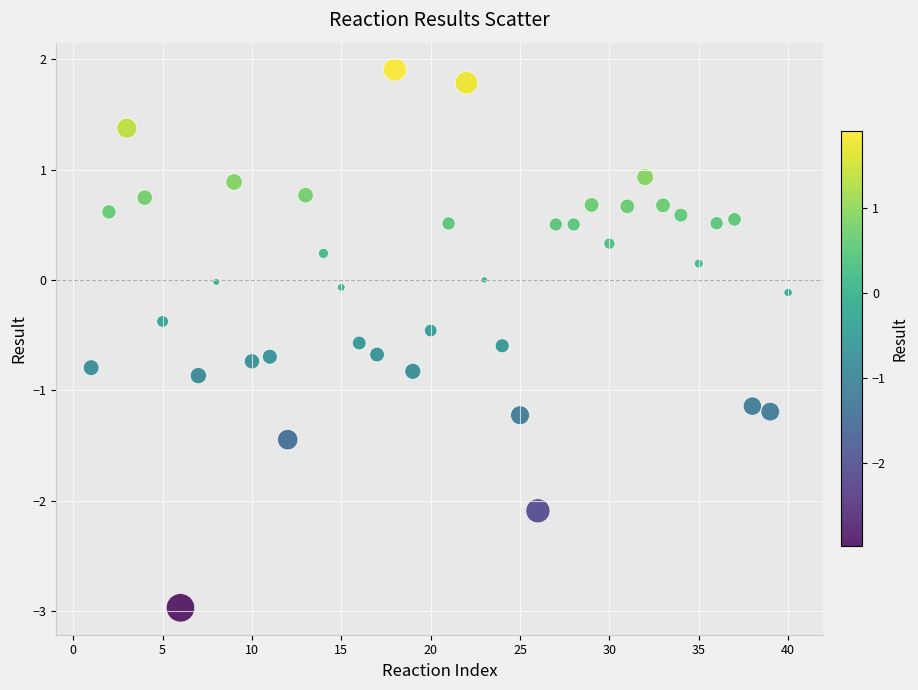

What is the range of X values (max minus min)?

39.0